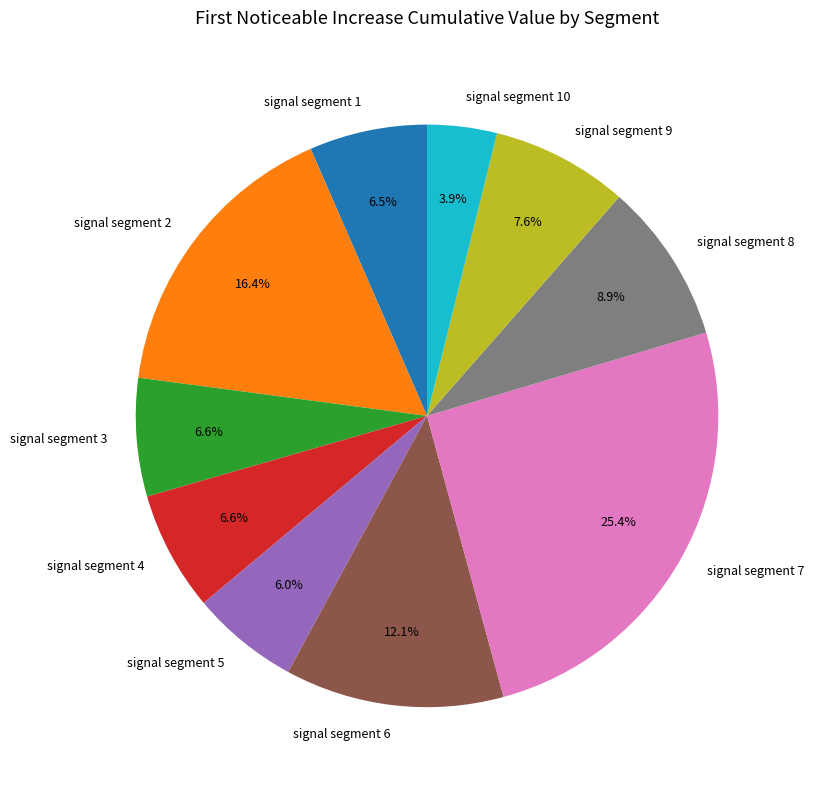

Is the sum of signal segment 8 and signal segment 1 greater than half?

No